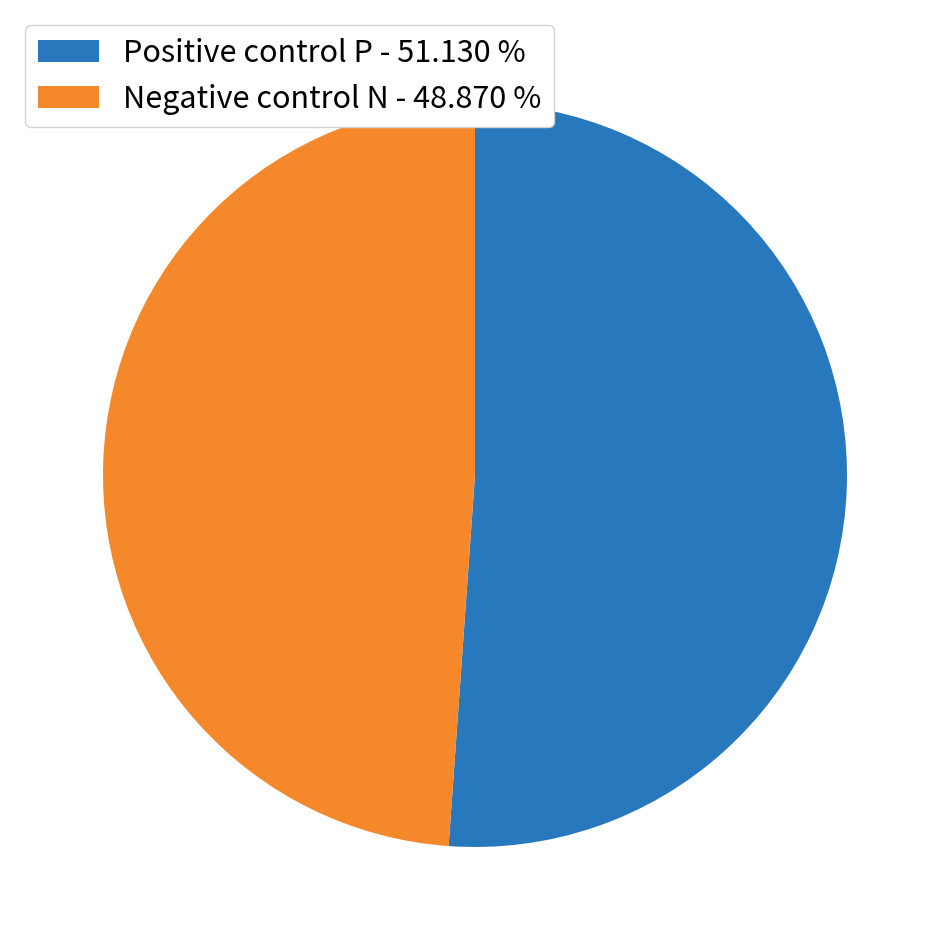

Does Negative control N - 48.870 % represent more than half of the total?

No